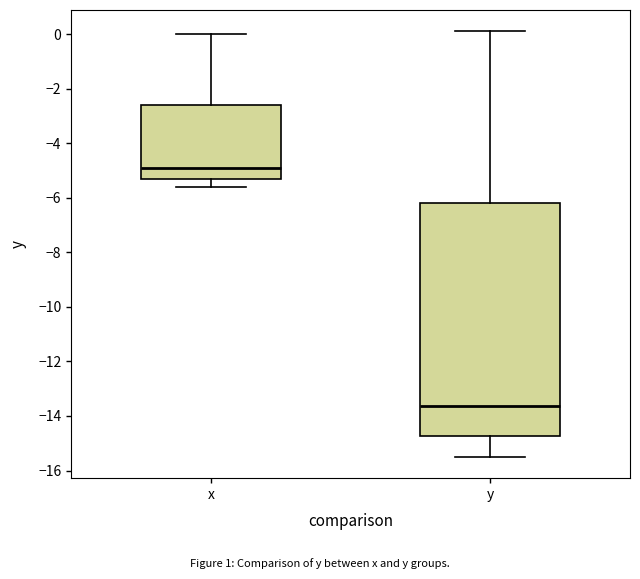

Where does the lower whisker of the box for y end on the y-axis? The values are not printed on the chart, so give them approximately, as read against the axis.

-15.4